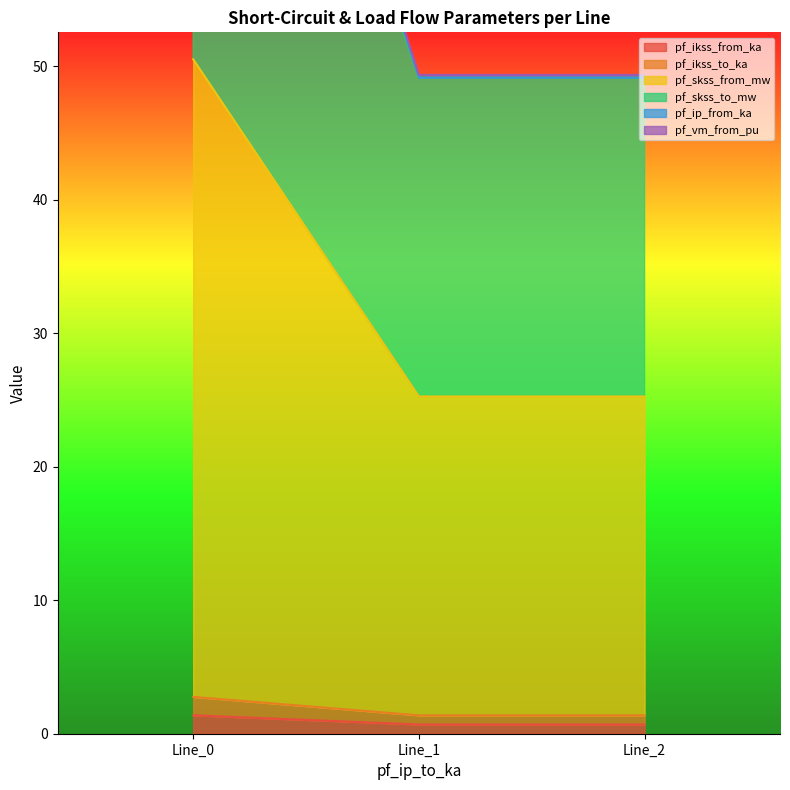

True or false: pf_ikss_from_ka has a value of 0.7 at Line_2.

True